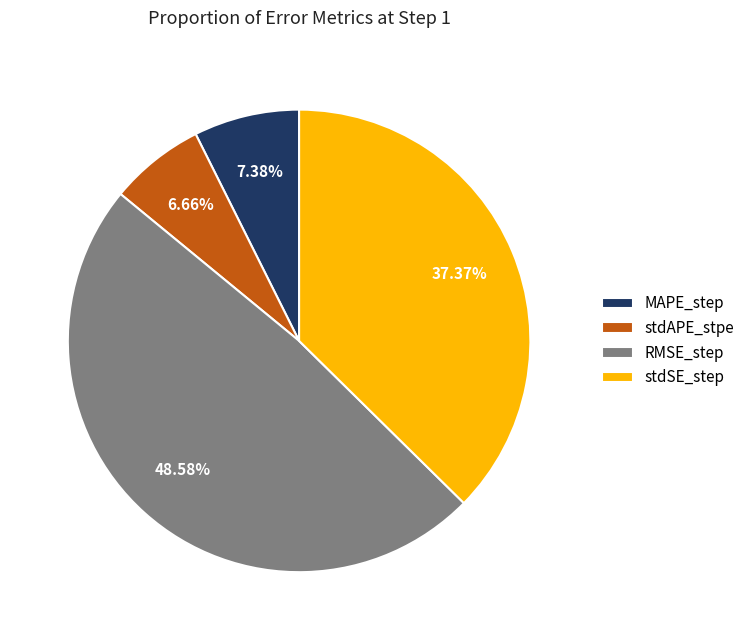

What percentage is NOT represented by RMSE_step?

51.4%